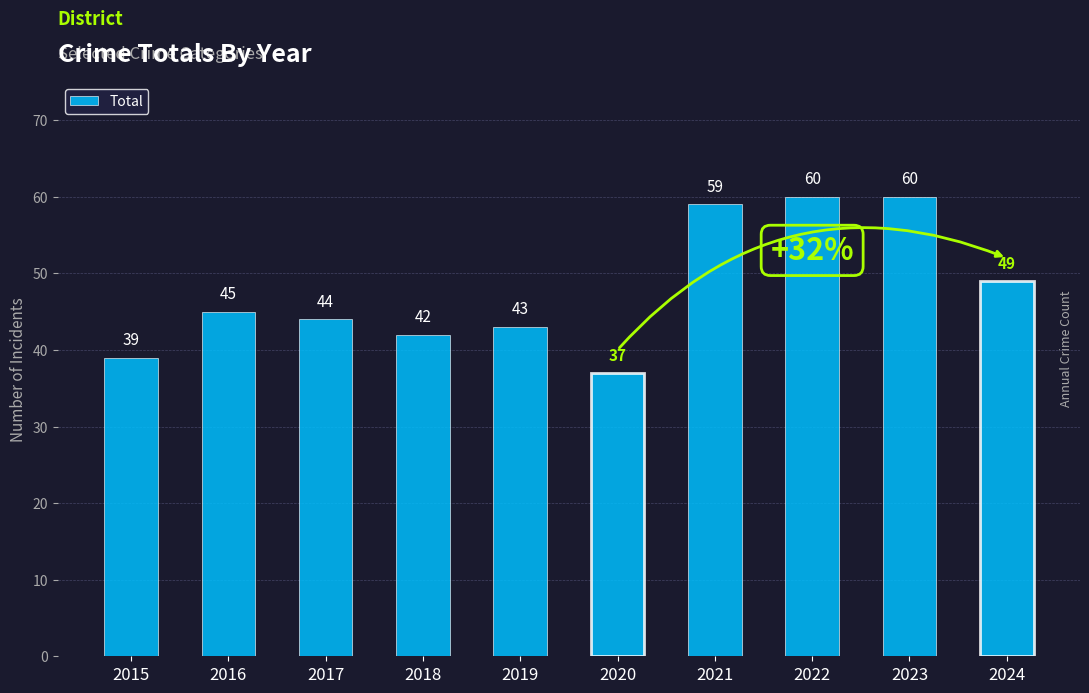

At which label is the value closest to 48?

2024